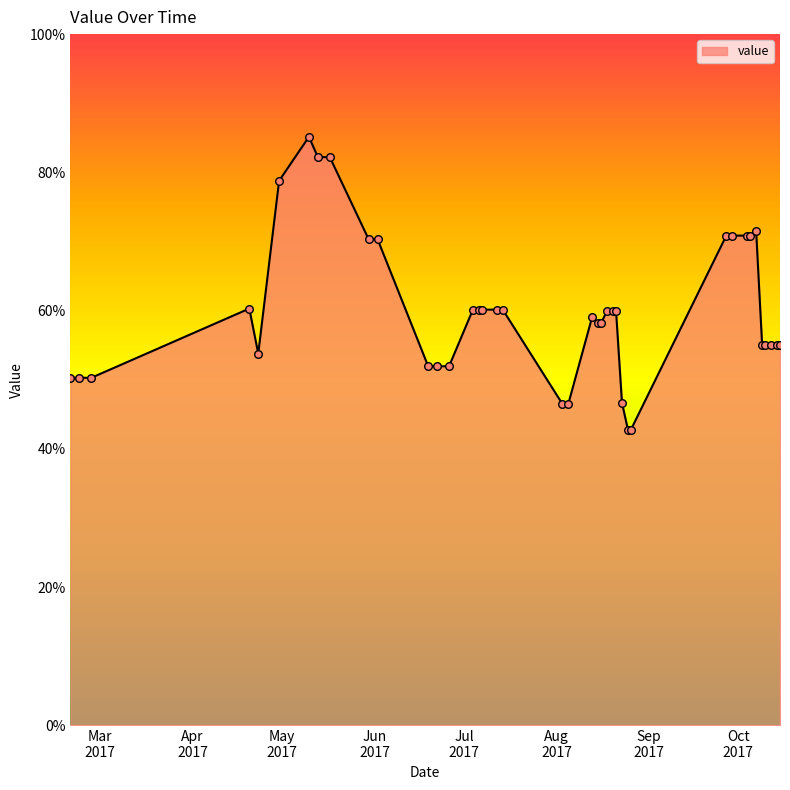

What is the maximum value shown in the chart?

85.1